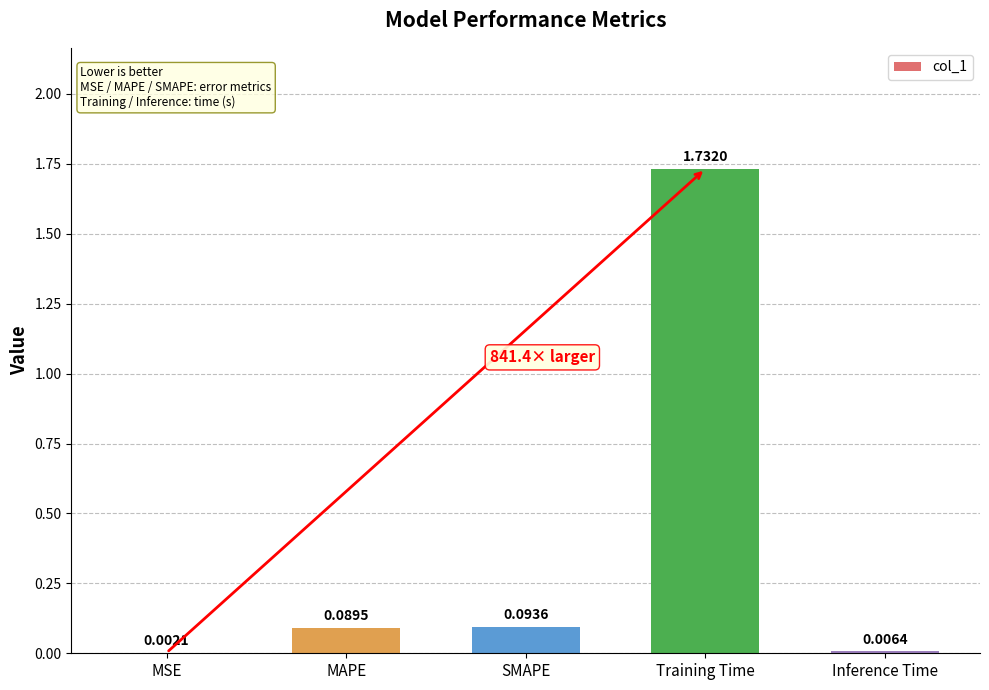

Which has a higher value, SMAPE or Inference Time?

SMAPE